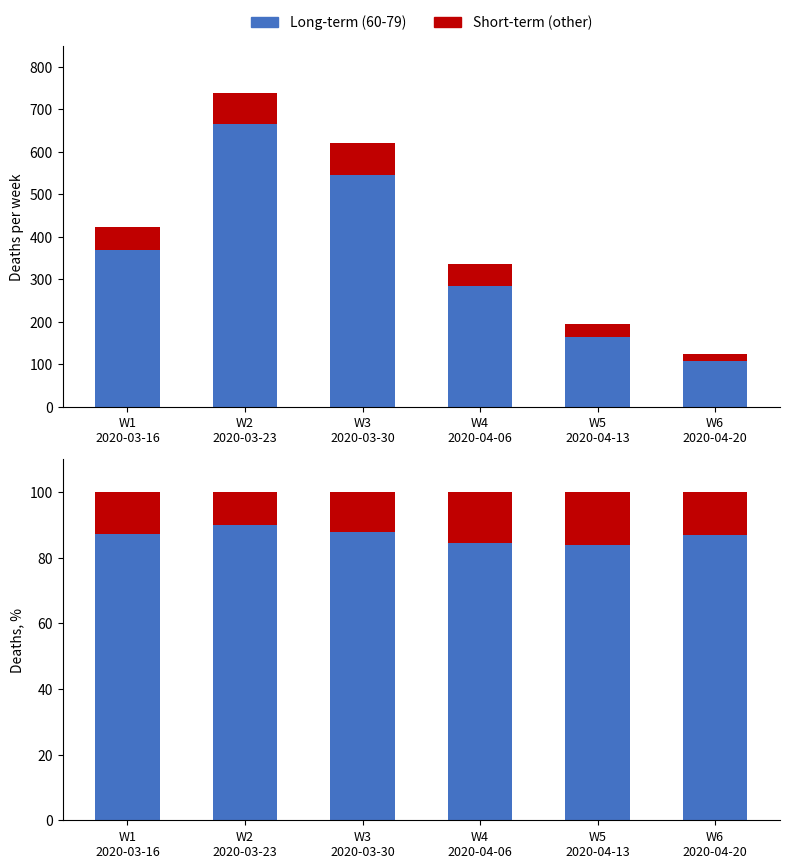

What is the sum of the 60-79 age (Long-term) values at W5
2020-04-13 and W3
2020-03-30?

709.0